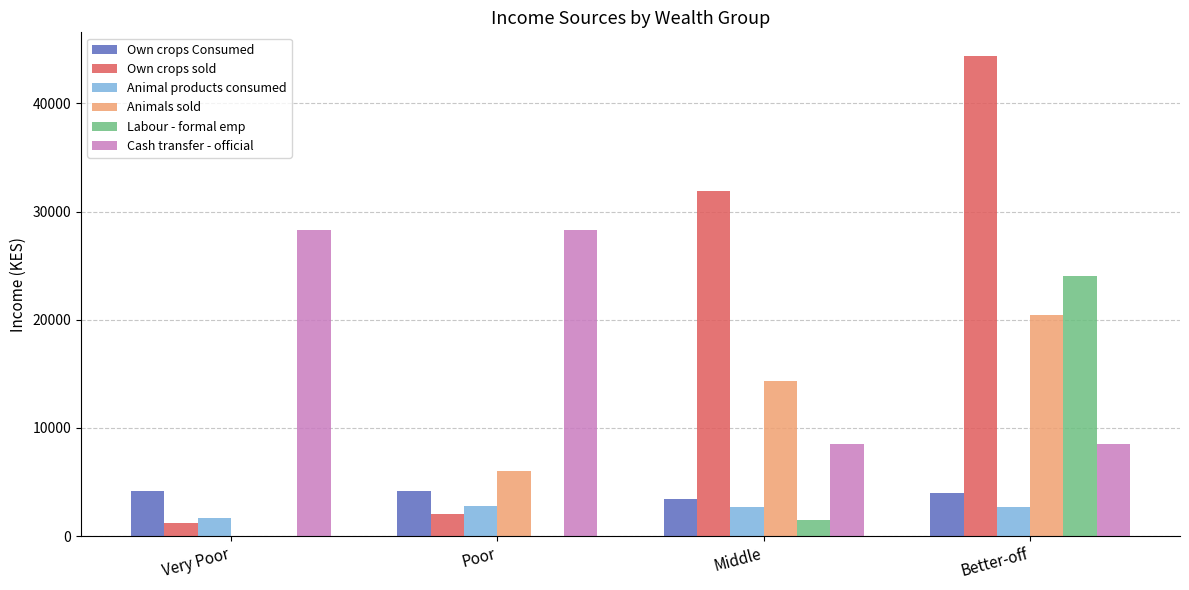

The Own crops sold series shows 2000.0 at Poor. True or false?

True